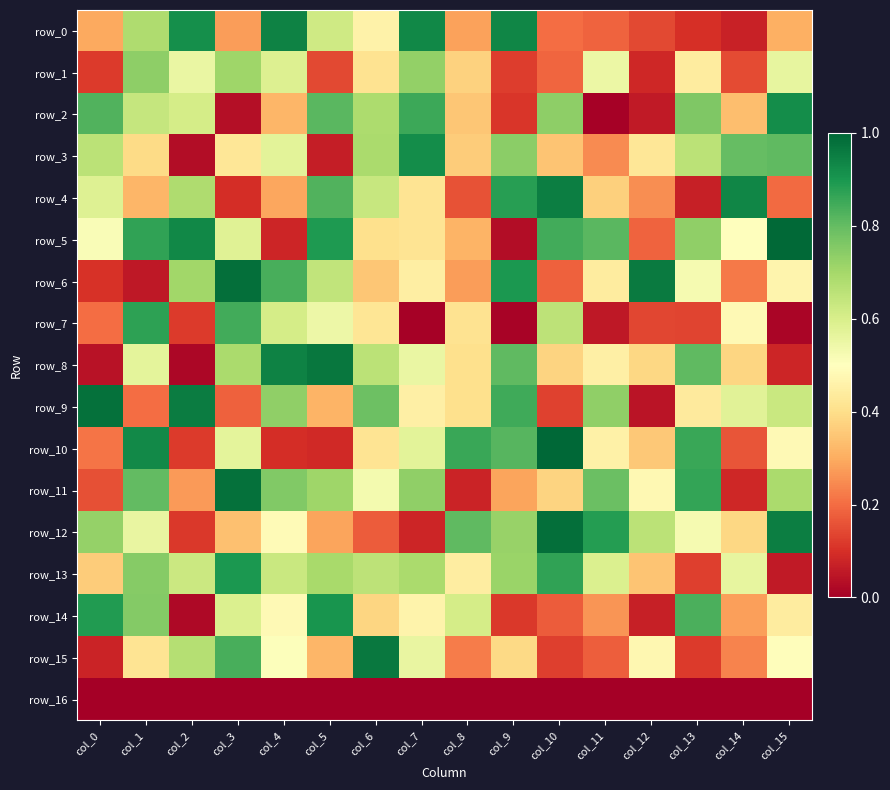

Read the row_6 value at col_13.

0.5